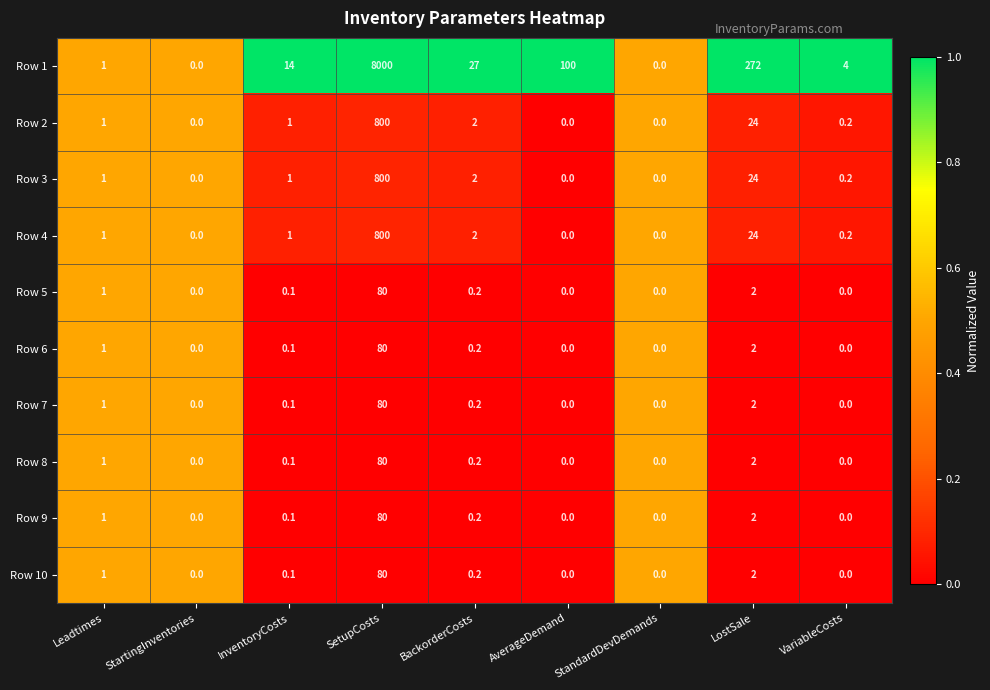

What is the difference between the Row 1 values at VariableCosts and Leadtimes?

3.0